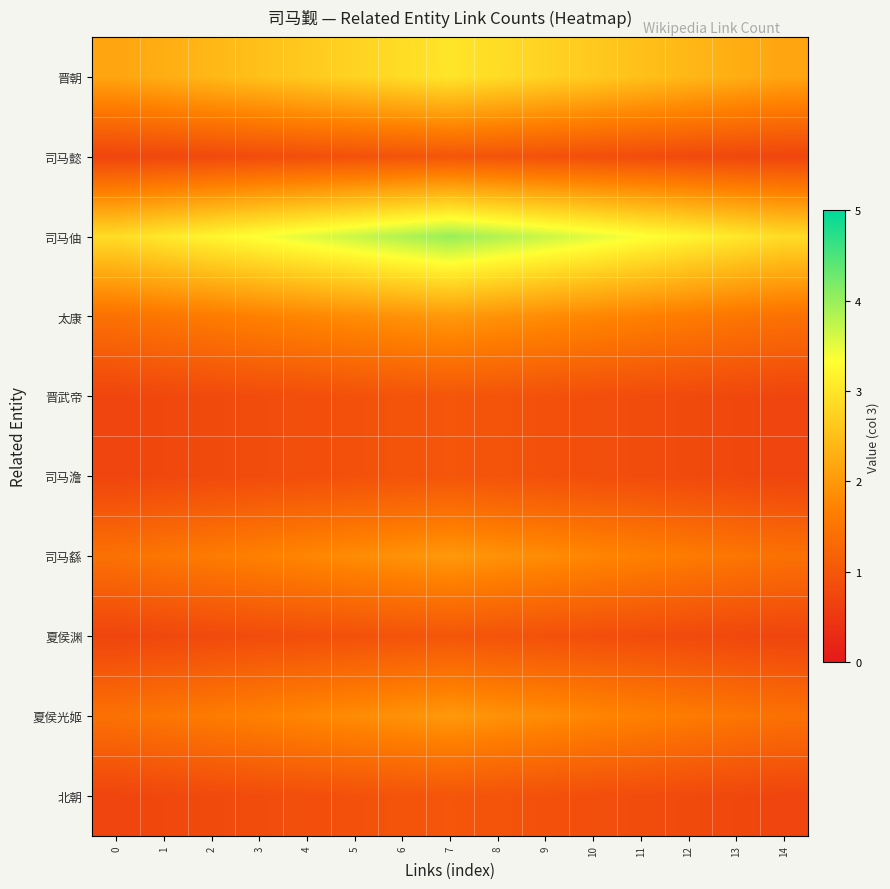

Reading right to left, list all the values displayed in this chart.

晋朝: 14=2.2	13=2.3	12=2.4	11=2.5	10=2.6	9=2.8	8=2.9	7=3.0	6=2.9	5=2.8	4=2.6	3=2.5	2=2.4	1=2.3	0=2.2
司马懿: 14=0.7	13=0.8	12=0.8	11=0.8	10=0.9	9=0.9	8=1.0	7=1.0	6=1.0	5=0.9	4=0.9	3=0.8	2=0.8	1=0.8	0=0.7
司马伷: 14=2.9	13=3.0	12=3.2	11=3.4	10=3.5	9=3.7	8=3.8	7=4.0	6=3.8	5=3.7	4=3.5	3=3.4	2=3.2	1=3.0	0=2.9
太康: 14=1.4	13=1.5	12=1.6	11=1.7	10=1.8	9=1.8	8=1.9	7=2.0	6=1.9	5=1.8	4=1.8	3=1.7	2=1.6	1=1.5	0=1.4
晋武帝: 14=0.7	13=0.8	12=0.8	11=0.8	10=0.9	9=0.9	8=1.0	7=1.0	6=1.0	5=0.9	4=0.9	3=0.8	2=0.8	1=0.8	0=0.7
司马澹: 14=0.7	13=0.8	12=0.8	11=0.8	10=0.9	9=0.9	8=1.0	7=1.0	6=1.0	5=0.9	4=0.9	3=0.8	2=0.8	1=0.8	0=0.7
司马繇: 14=1.4	13=1.5	12=1.6	11=1.7	10=1.8	9=1.8	8=1.9	7=2.0	6=1.9	5=1.8	4=1.8	3=1.7	2=1.6	1=1.5	0=1.4
夏侯渊: 14=0.7	13=0.8	12=0.8	11=0.8	10=0.9	9=0.9	8=1.0	7=1.0	6=1.0	5=0.9	4=0.9	3=0.8	2=0.8	1=0.8	0=0.7
夏侯光姬: 14=1.4	13=1.5	12=1.6	11=1.7	10=1.8	9=1.8	8=1.9	7=2.0	6=1.9	5=1.8	4=1.8	3=1.7	2=1.6	1=1.5	0=1.4
北朝: 14=0.7	13=0.8	12=0.8	11=0.8	10=0.9	9=0.9	8=1.0	7=1.0	6=1.0	5=0.9	4=0.9	3=0.8	2=0.8	1=0.8	0=0.7